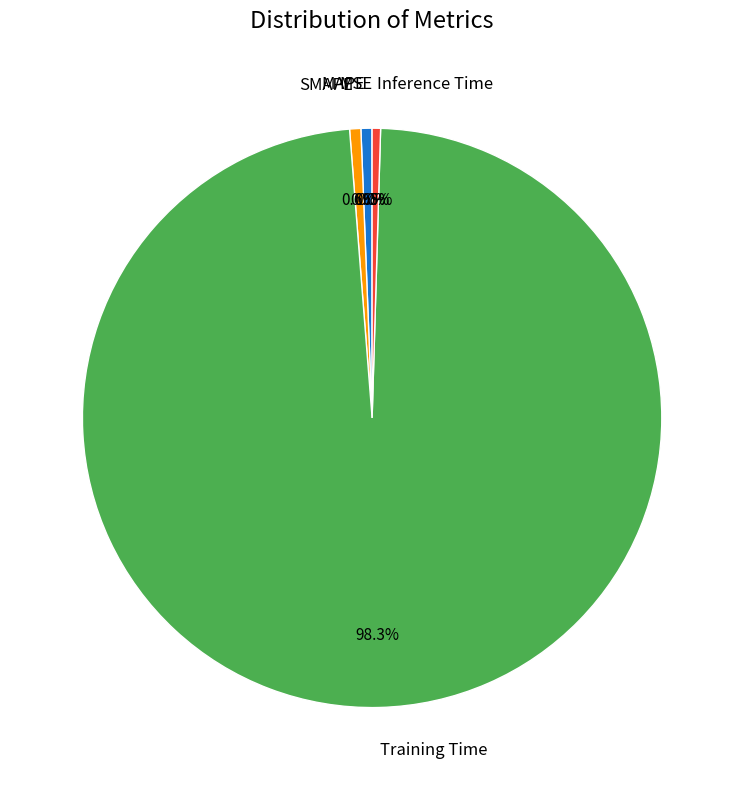

Is there any slice that represents more than half of the pie?

Yes